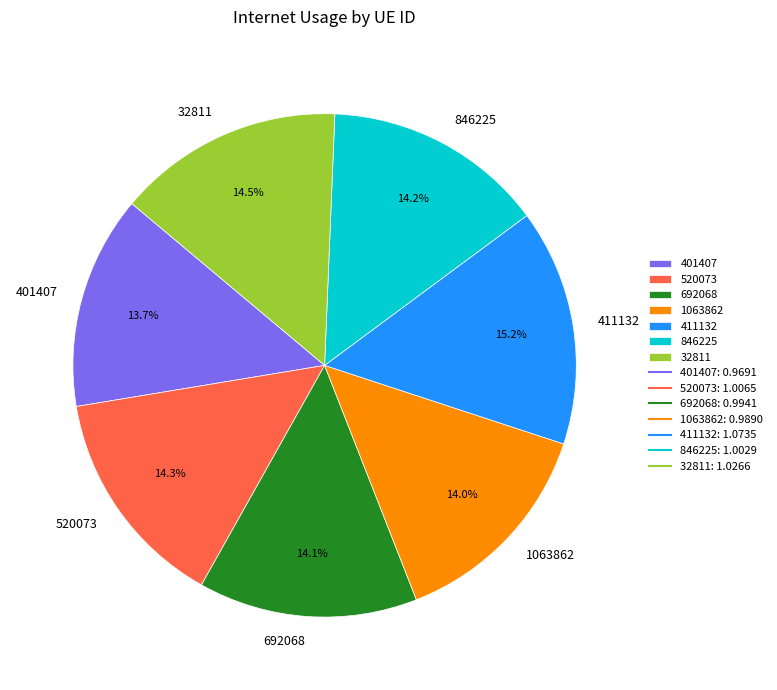

How many segments does this pie chart have?

7